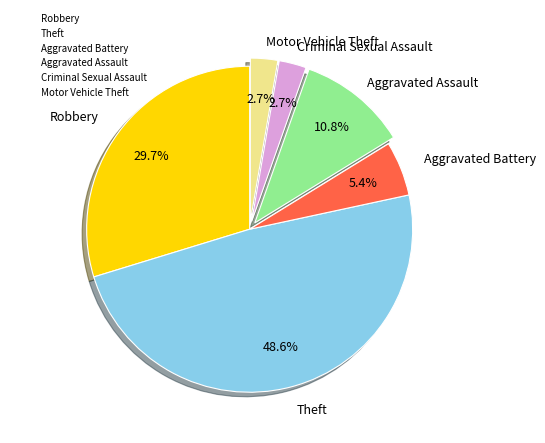

What is the largest slice in the pie chart?

Theft